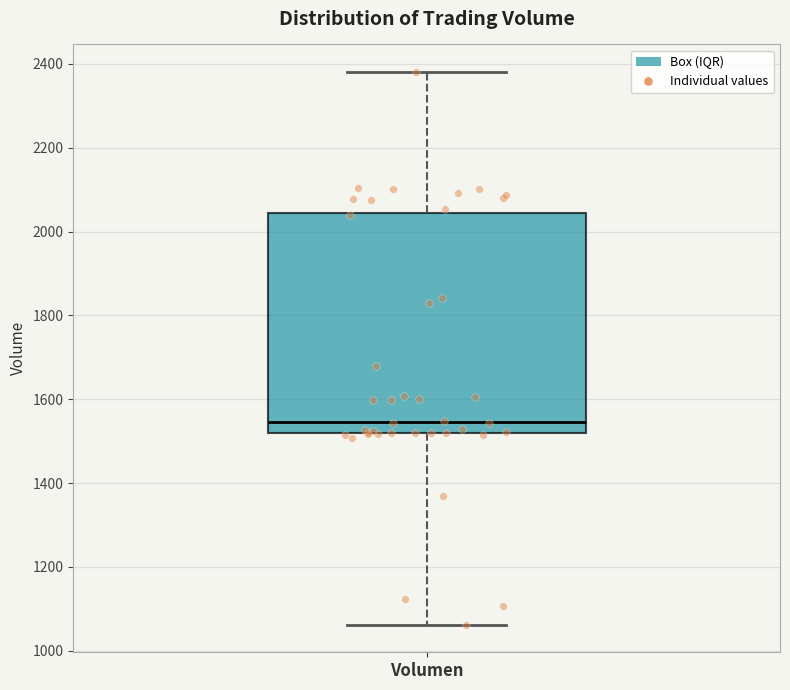

Transcribe this box plot: give where the median line is, the range the box spans, and where the two whiskers end, as read against the y-axis. The values are not printed on the chart, so give them approximately, as read against the axis.

median 1540, box 1520 to 2040, whiskers 1060 to 2380